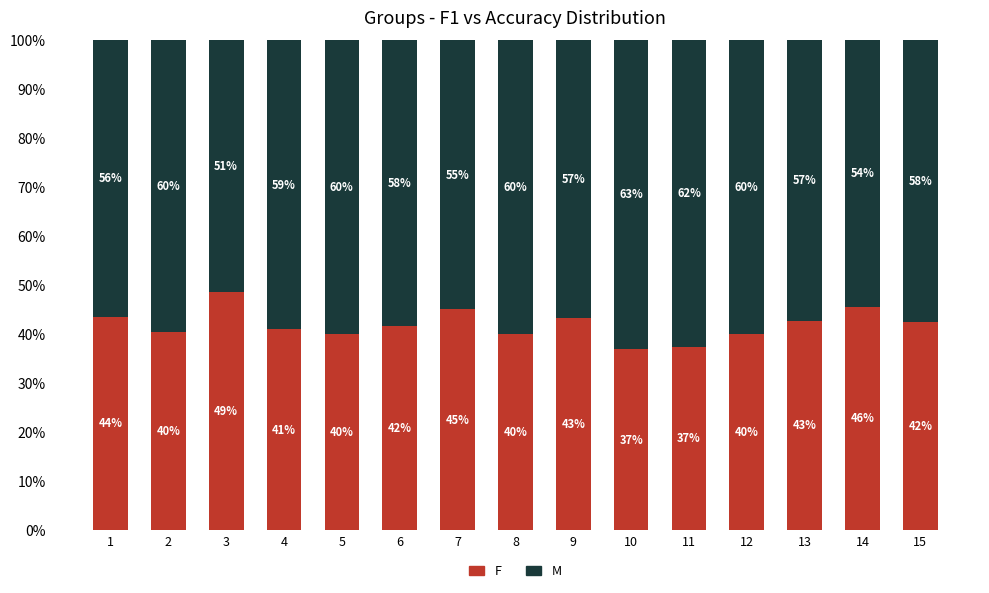

Which series has the widest spread of values?

F